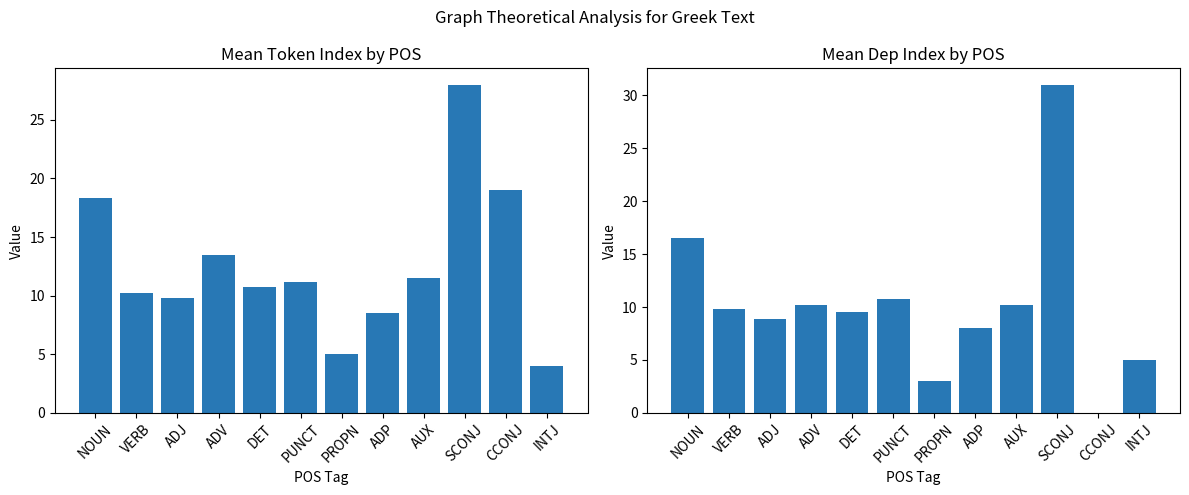

What are all the series names shown in the legend?

Mean Token Index, Mean Dep Index